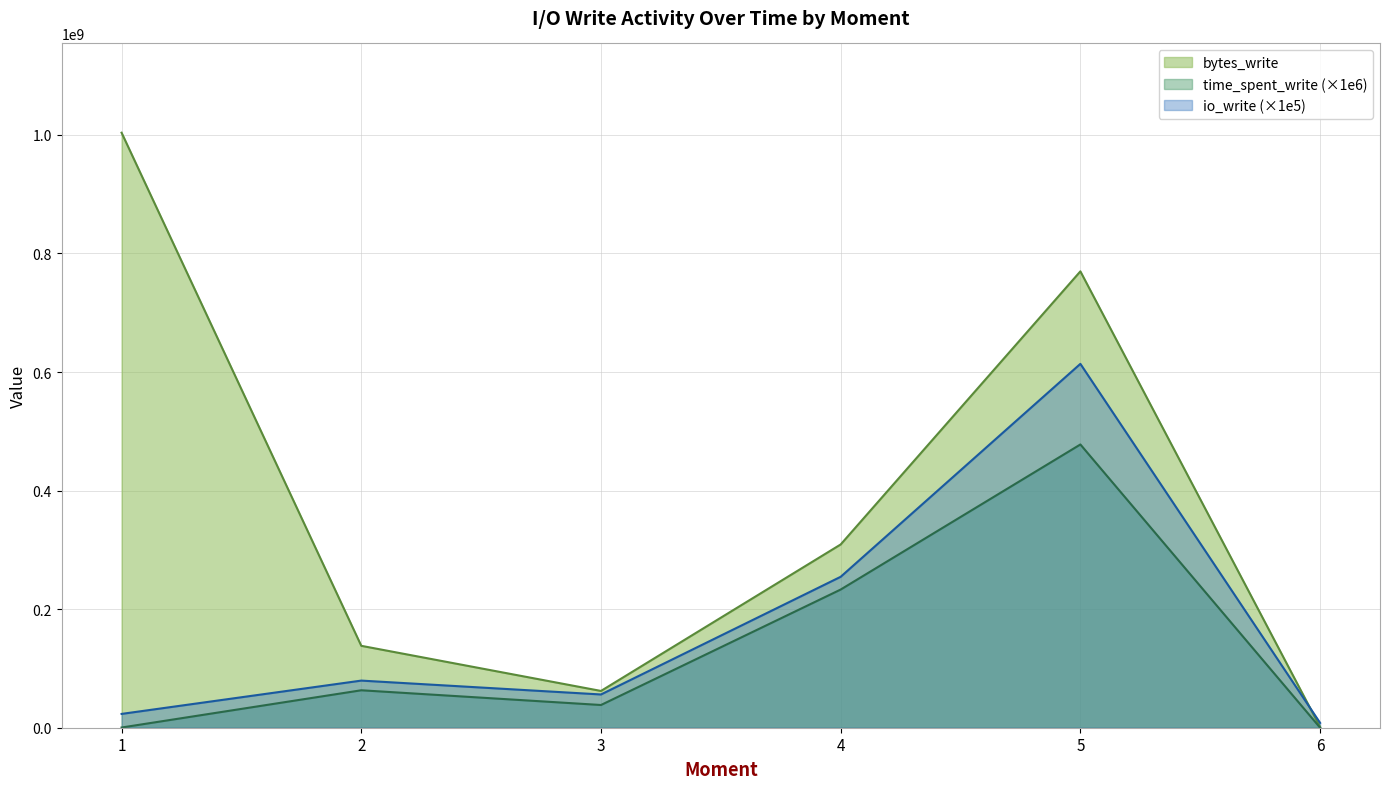

Which category has the highest value across all series?

1